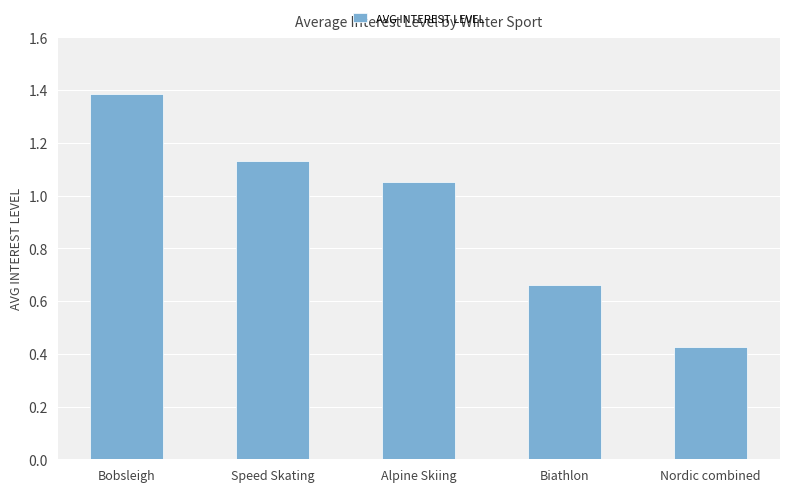

The value at Alpine Skiing is 0.5. True or false?

False